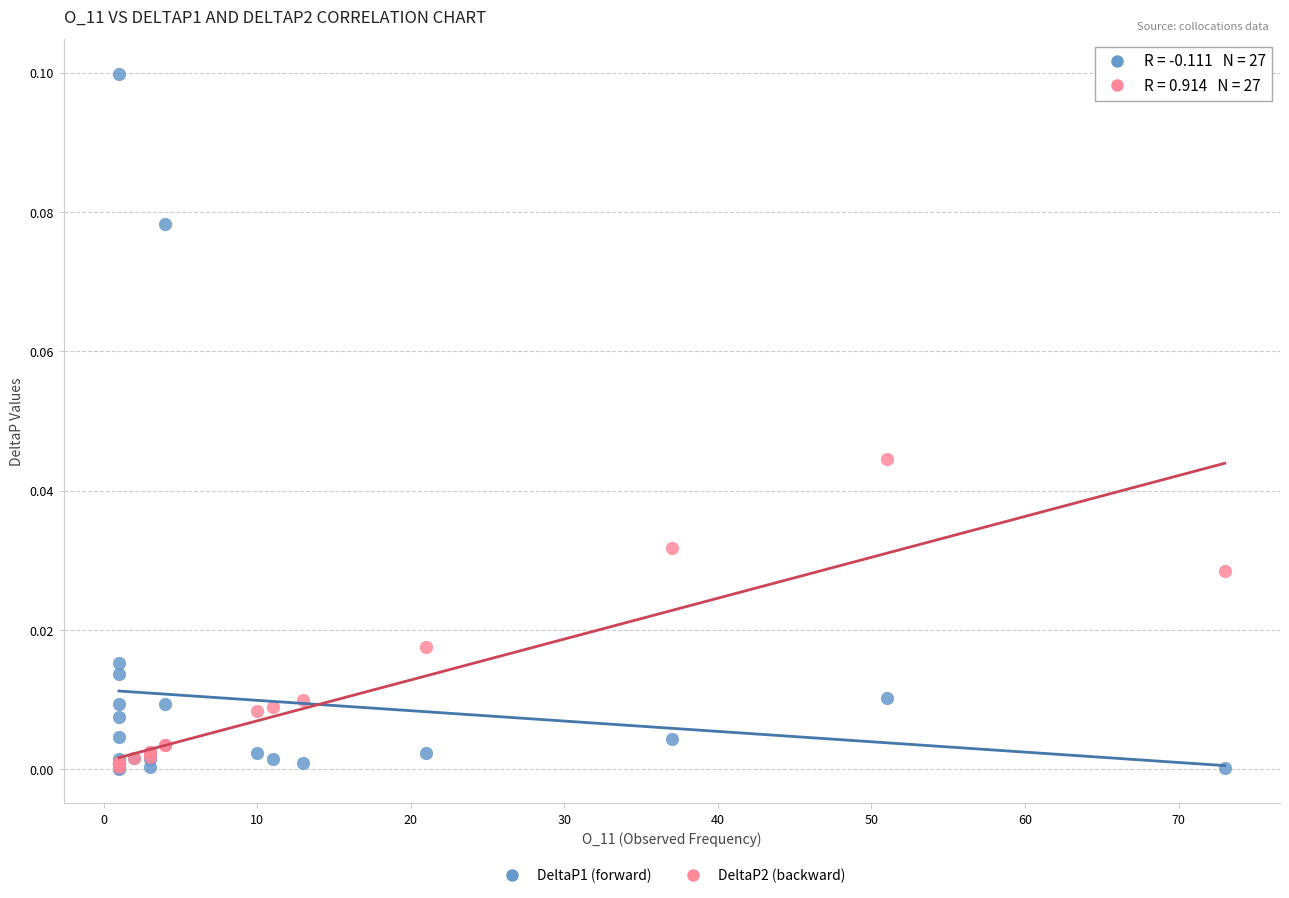

Which series reaches the maximum Y coordinate?

DeltaP1 (forward)